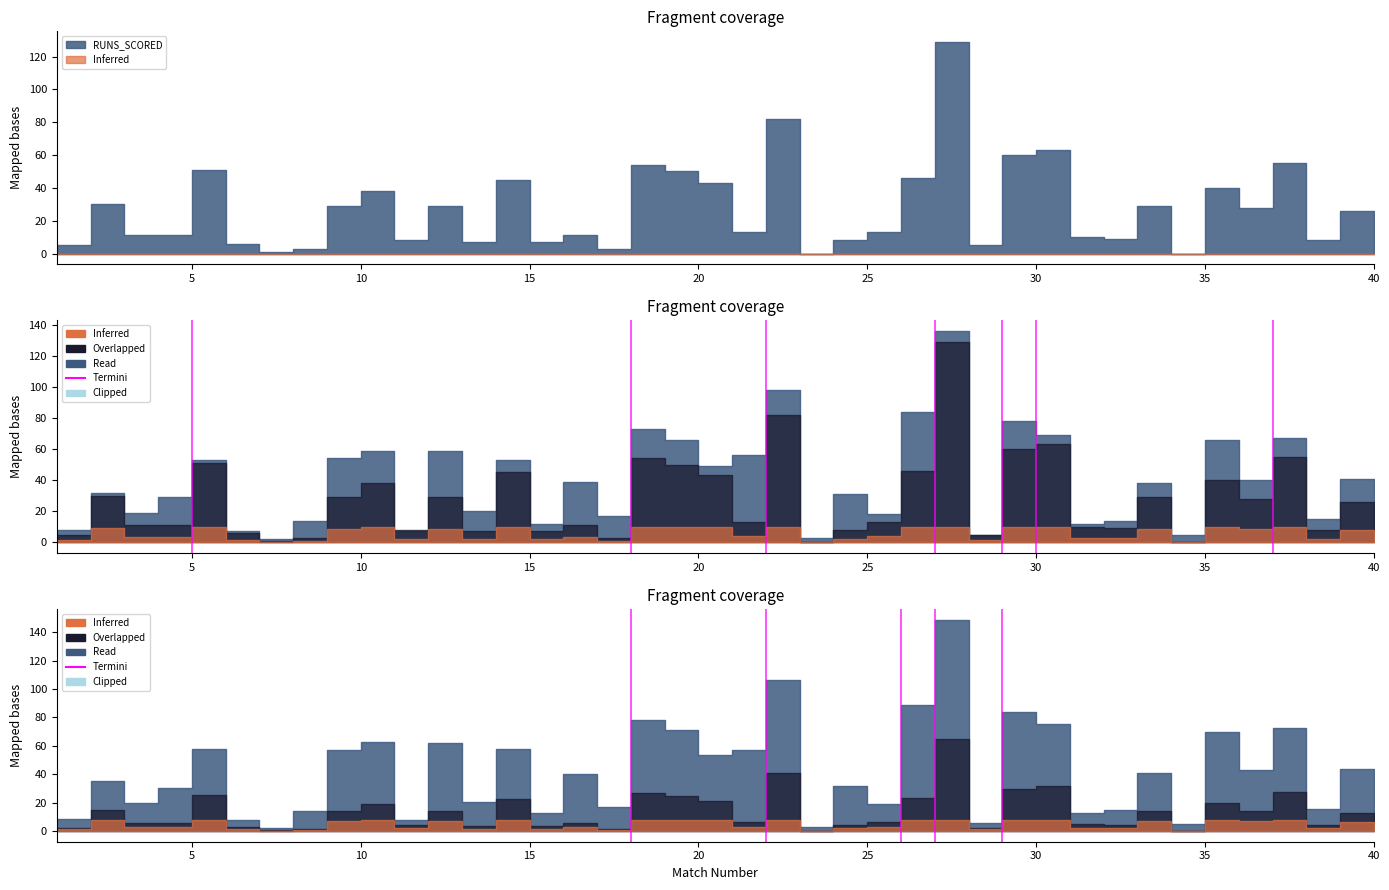

What is the difference between the values at 5 and 0?

1